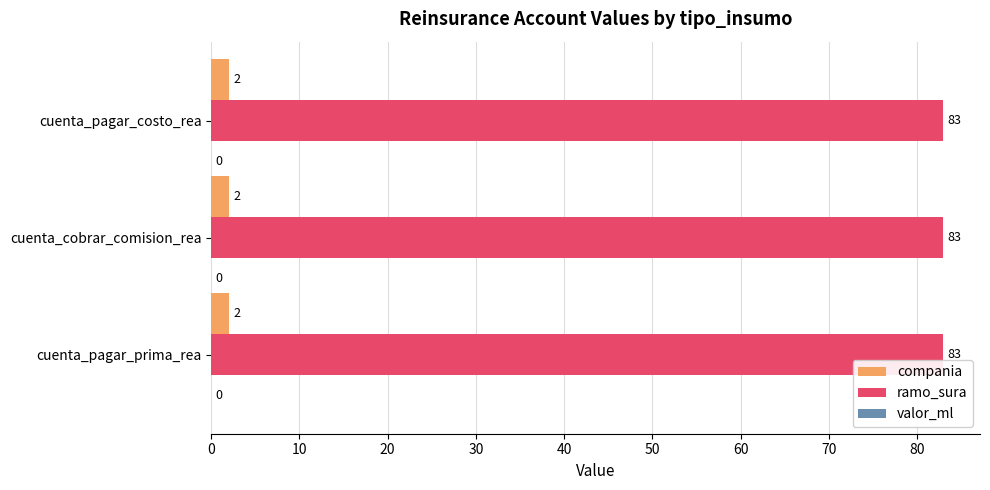

List the series in order of their peak value, highest first.

ramo_sura, compania